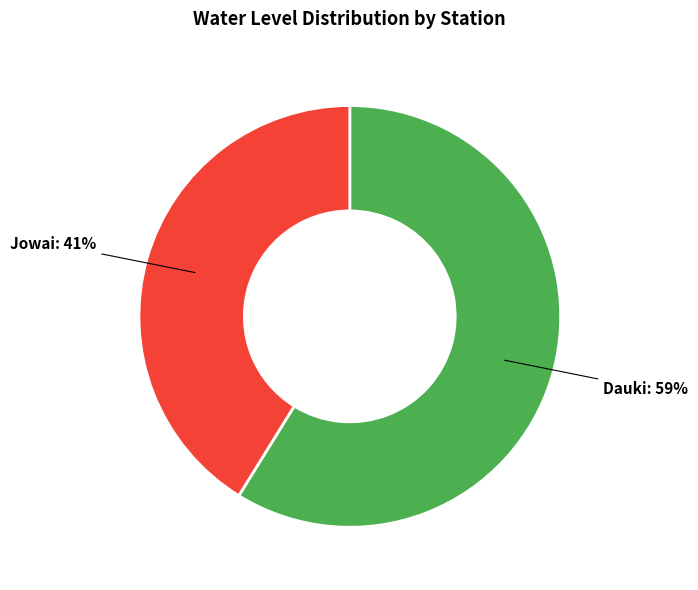

To the nearest percent, what is the average slice percentage?

50%